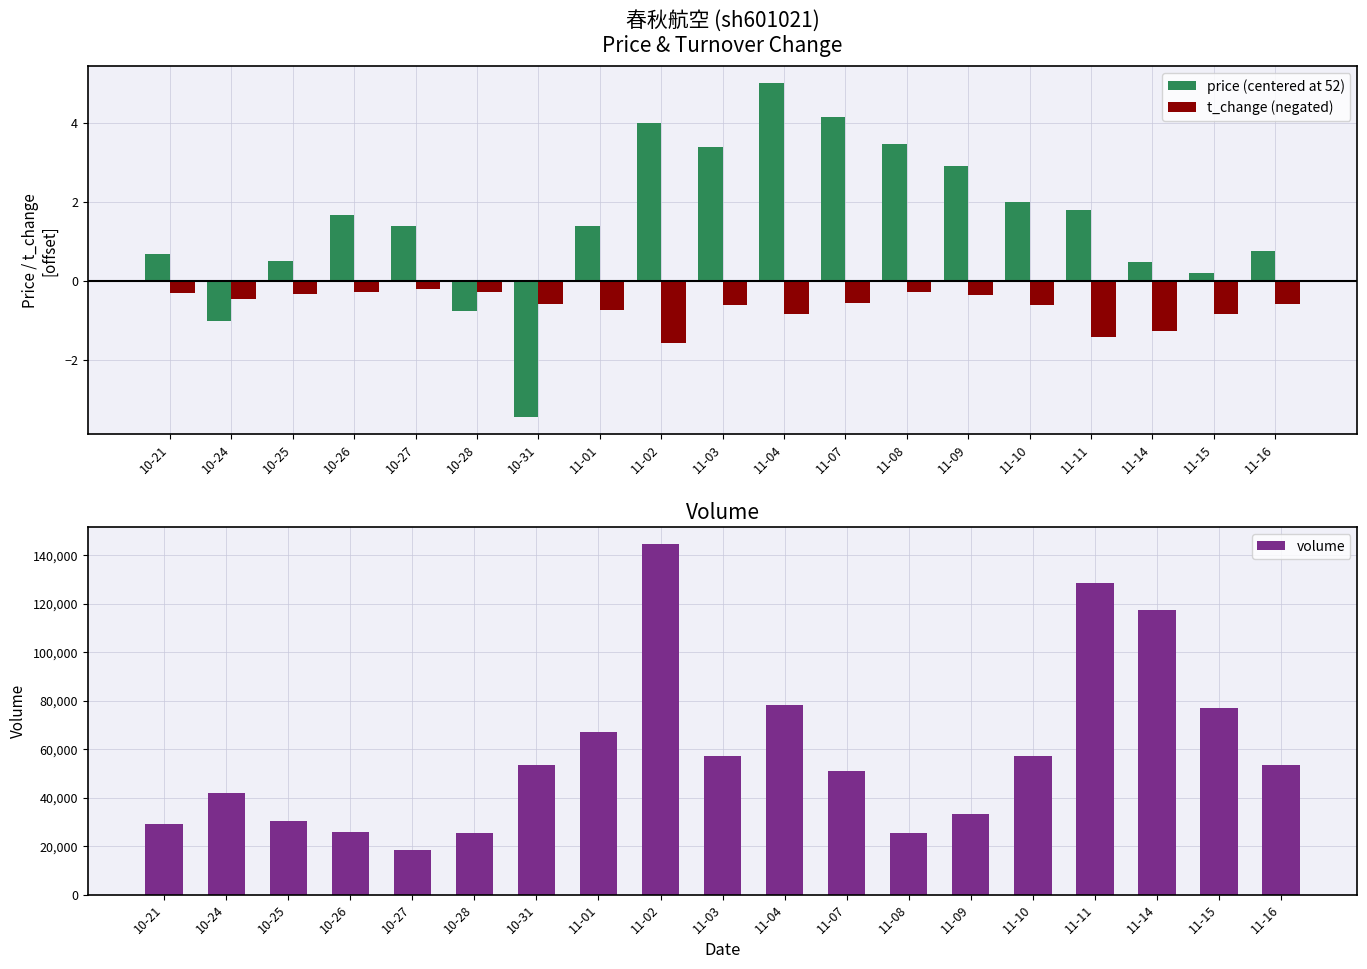

How many distinct data groups are displayed?

3